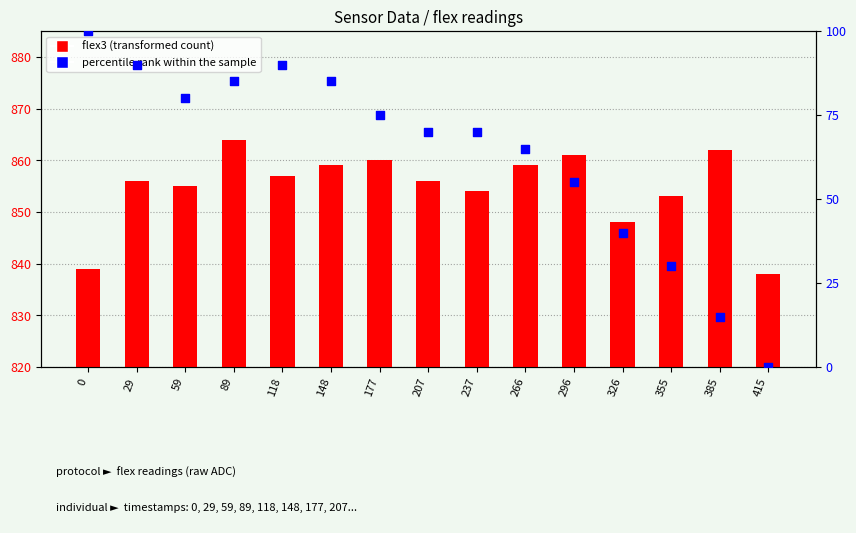

At how many categories does at least one series exceed 270?

15